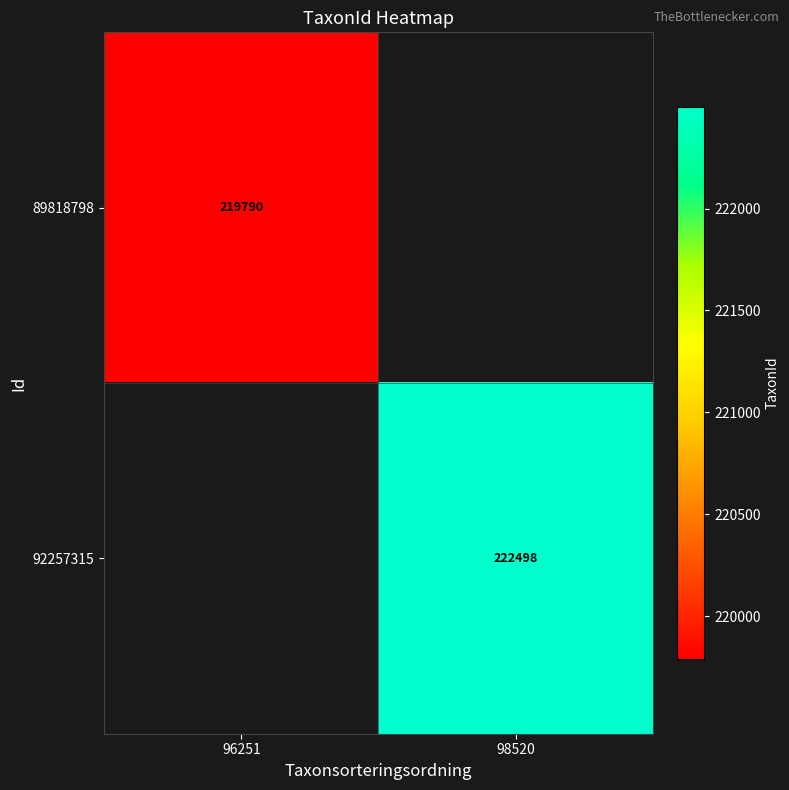

Is it true that 92257315 equals 222498 at 98520?

True